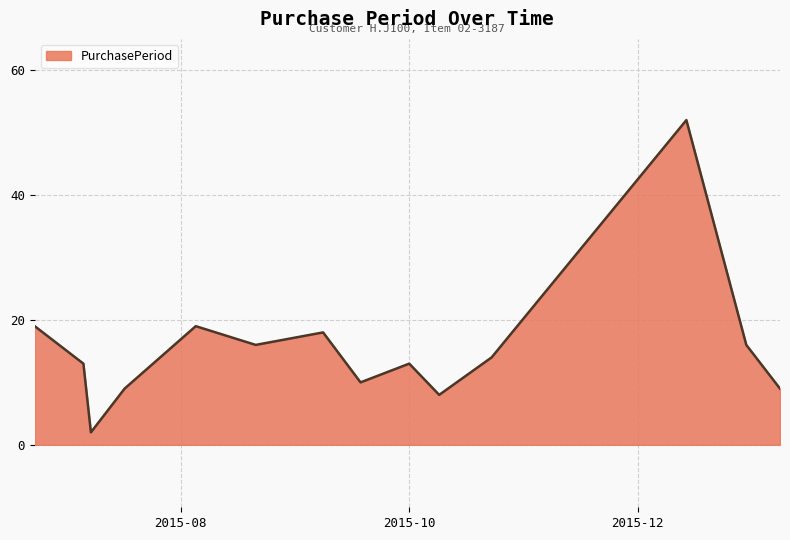

What is the difference between the maximum and minimum values?

50